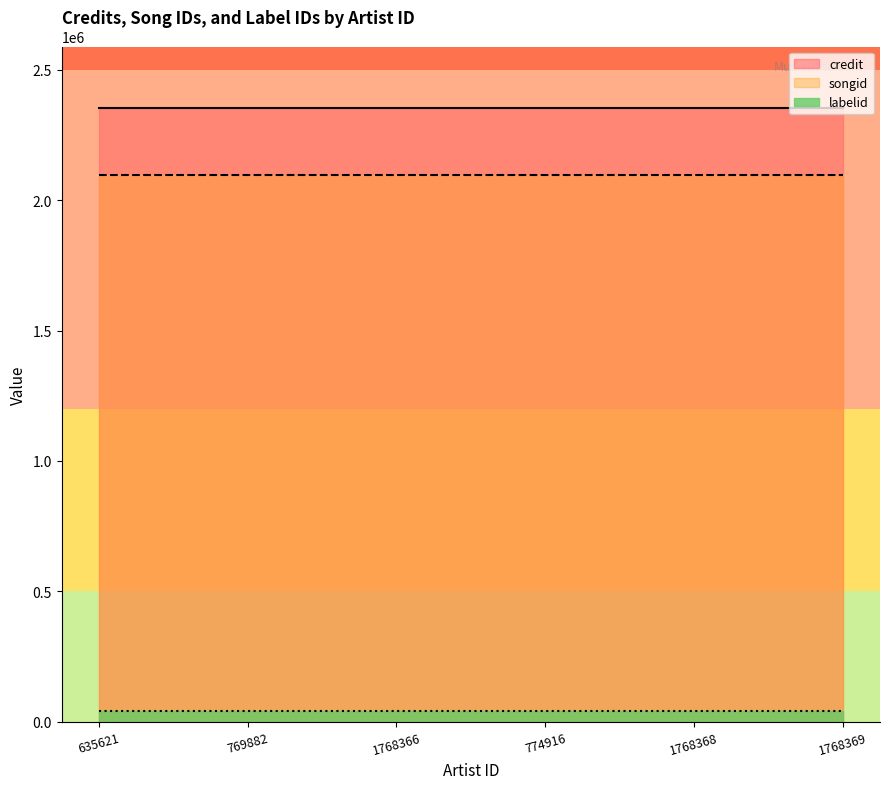

Reading right to left, list all the values displayed in this chart.

credit: 2354205	2354205	2354205	2354205	2354205	2354205
songid: 2097386	2097386	2097386	2097386	2097386	2097386
labelid: 39316	39316	39316	39316	39316	39316